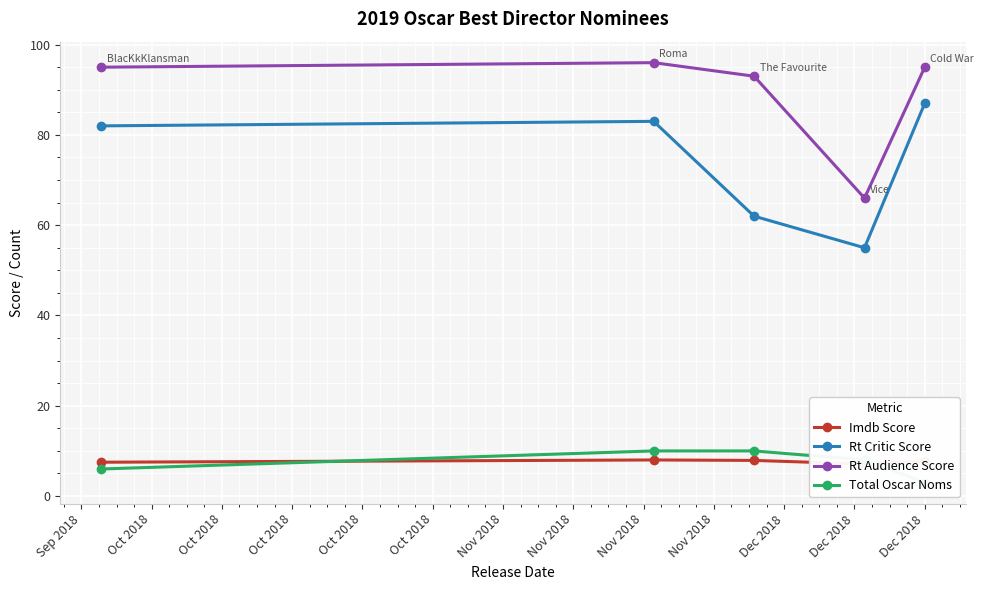

What is the highest value of the Rt Critic Score series?

87